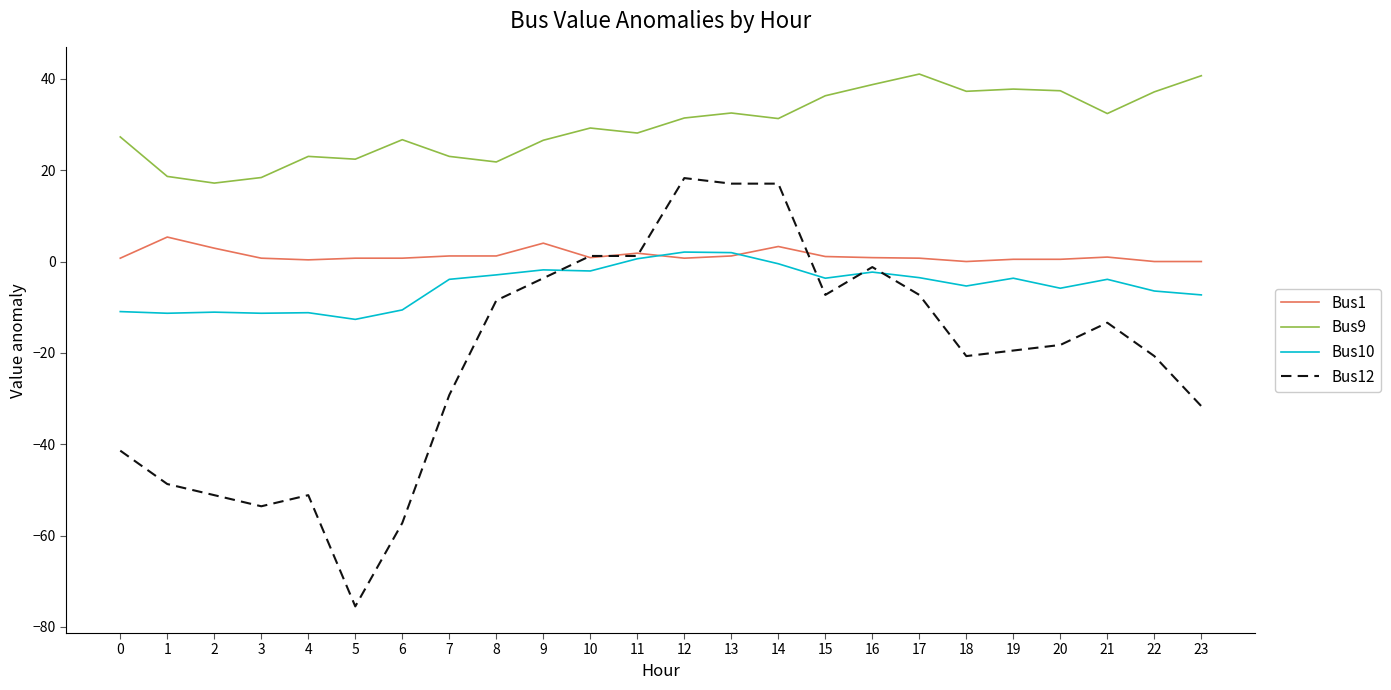

True or false: Bus12 has more than 2 points higher than both neighbors.

True